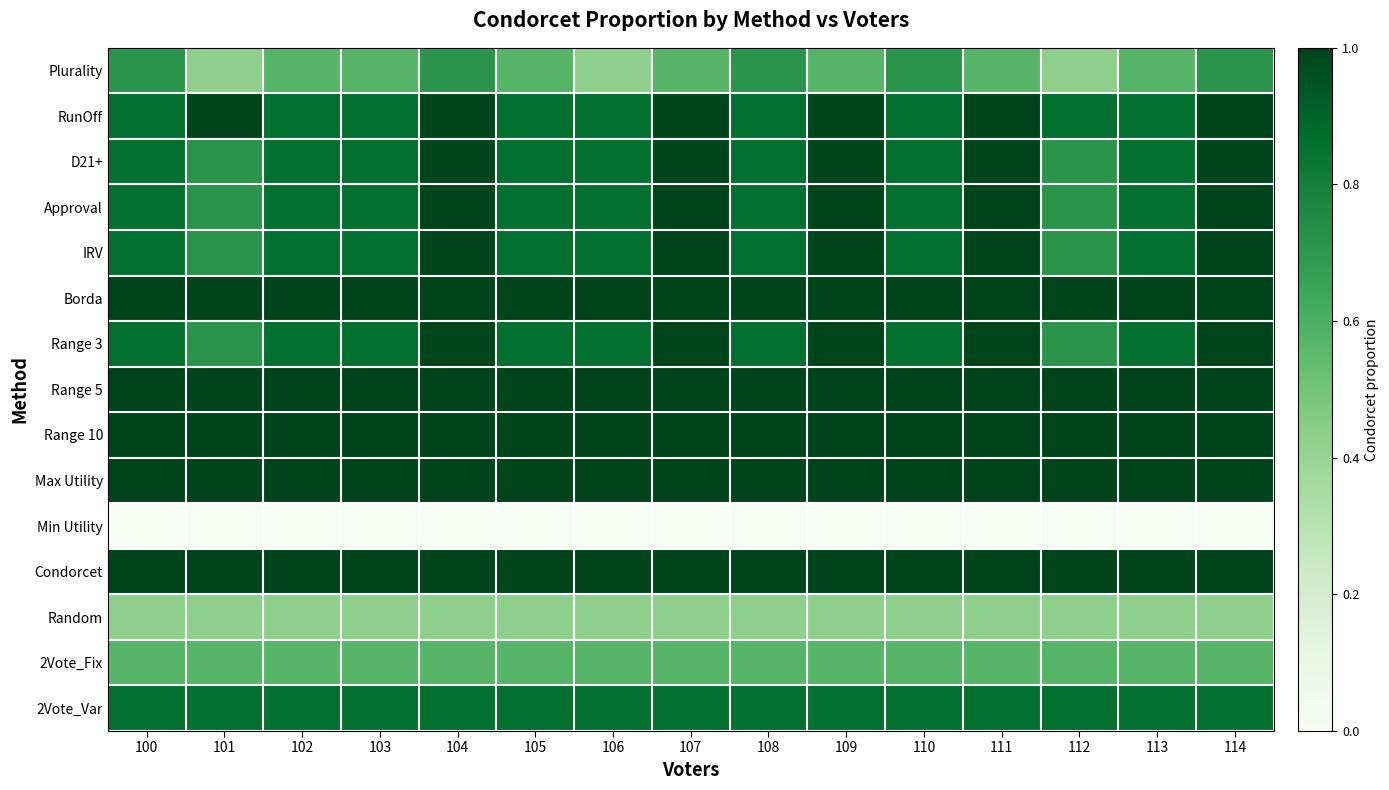

Rank the series at 100 from highest to lowest value.

Borda, Range 5, Range 10, Max Utility, Condorcet, RunOff, D21+, Approval, IRV, Range 3, 2Vote_Var, Plurality, 2Vote_Fix, Random, Min Utility